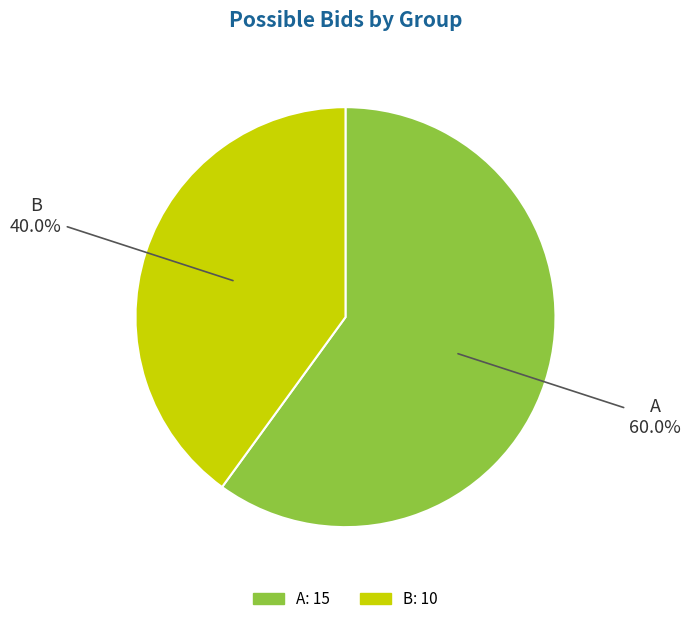

Is the sum of A and B greater than half?

Yes